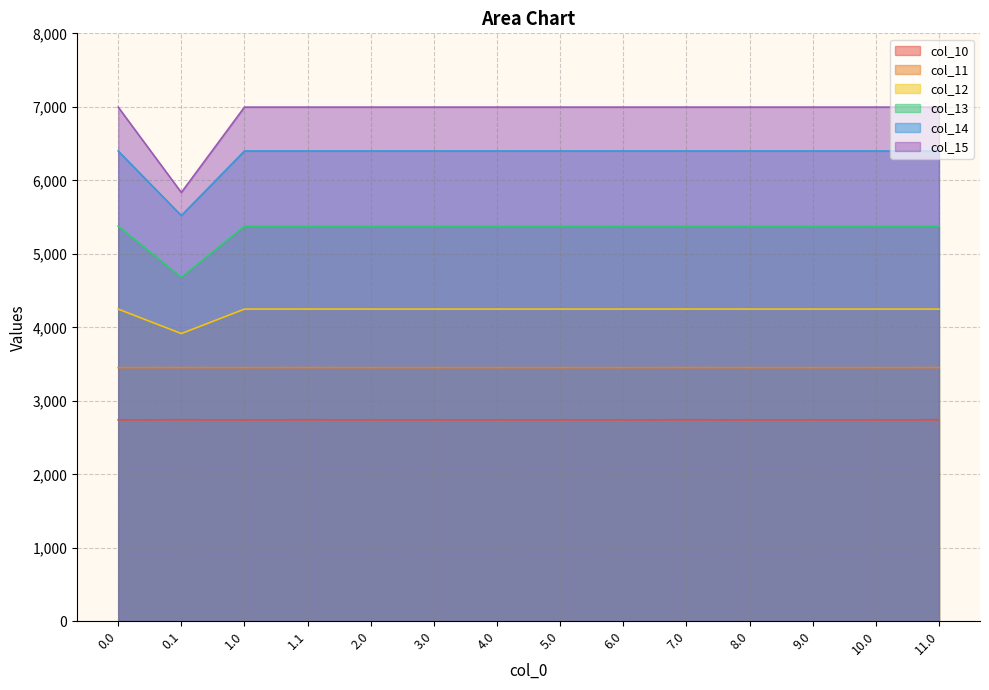

Reading left to right, transcribe all the data shown in this chart.

col_10: 2741.3	2742.0	2741.3	2742.0	2741.3	2741.3	2741.3	2741.3	2741.3	2742.0	2741.3	2741.3	2741.3	2742.0
col_11: 3451.3	3452.0	3451.3	3452.0	3451.3	3451.3	3451.3	3451.3	3451.3	3452.0	3451.3	3451.3	3451.3	3452.0
col_12: 4247.9	3915.1	4247.9	4248.6	4247.9	4247.9	4247.9	4247.9	4247.9	4248.6	4247.9	4247.9	4247.9	4247.9
col_13: 5376.6	4680.7	5376.6	5376.6	5376.6	5376.6	5376.6	5376.6	5376.6	5377.4	5376.6	5376.6	5376.6	5376.6
col_14: 6399.1	5519.9	6399.1	6399.1	6399.1	6399.1	6399.1	6399.1	6399.1	6399.1	6399.1	6399.1	6399.1	6399.1
col_15: 6996.0	5834.2	6996.0	6996.0	6996.0	6996.0	6996.0	6996.0	6996.0	6996.0	6996.0	6996.0	6996.0	6996.0